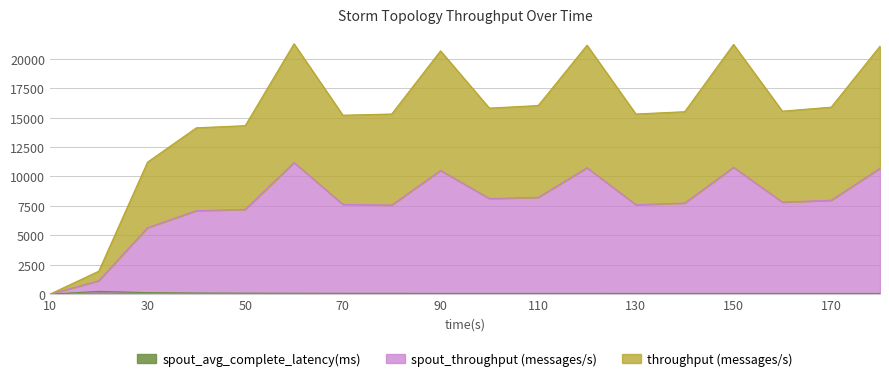

Rank the series by their maximum value, from lowest to highest.

spout_avg_complete_latency(ms), spout_throughput (messages/s), throughput (messages/s)